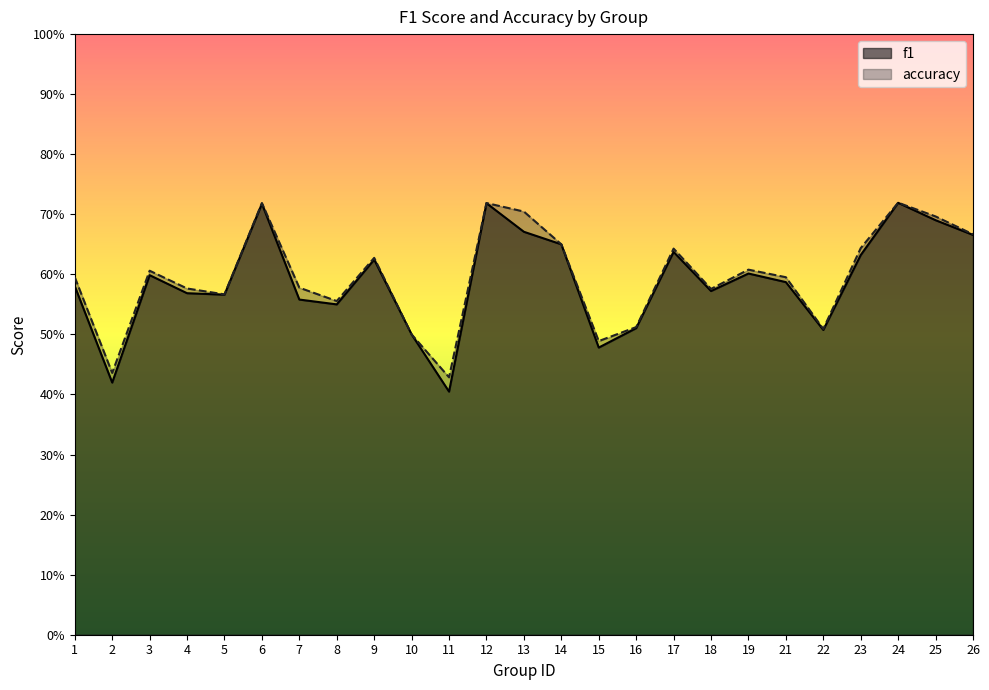

The value of accuracy at 19 is 0.6. True or false?

True